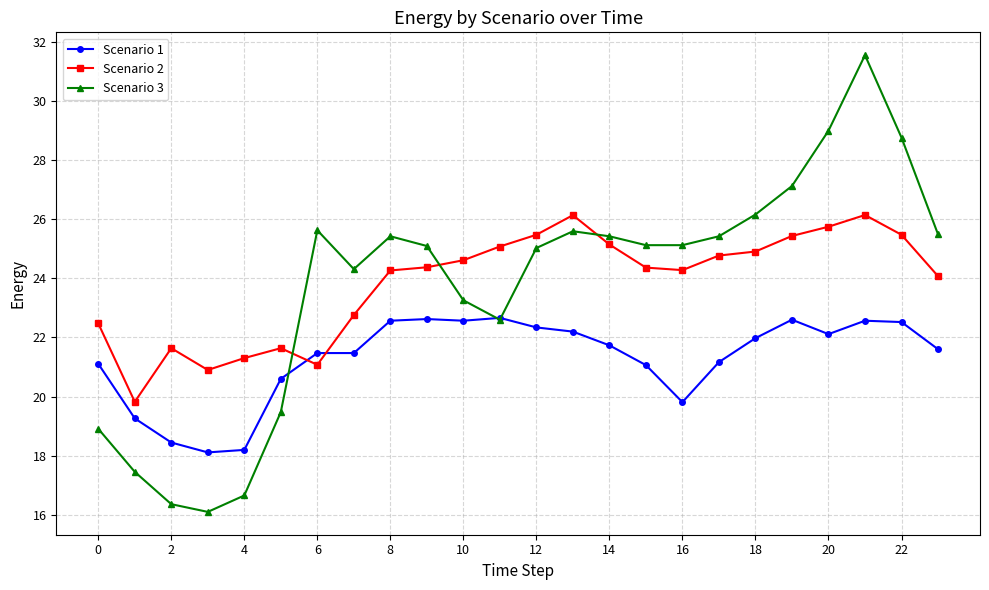

Rank the series by their maximum value, from lowest to highest.

Scenario 1, Scenario 2, Scenario 3